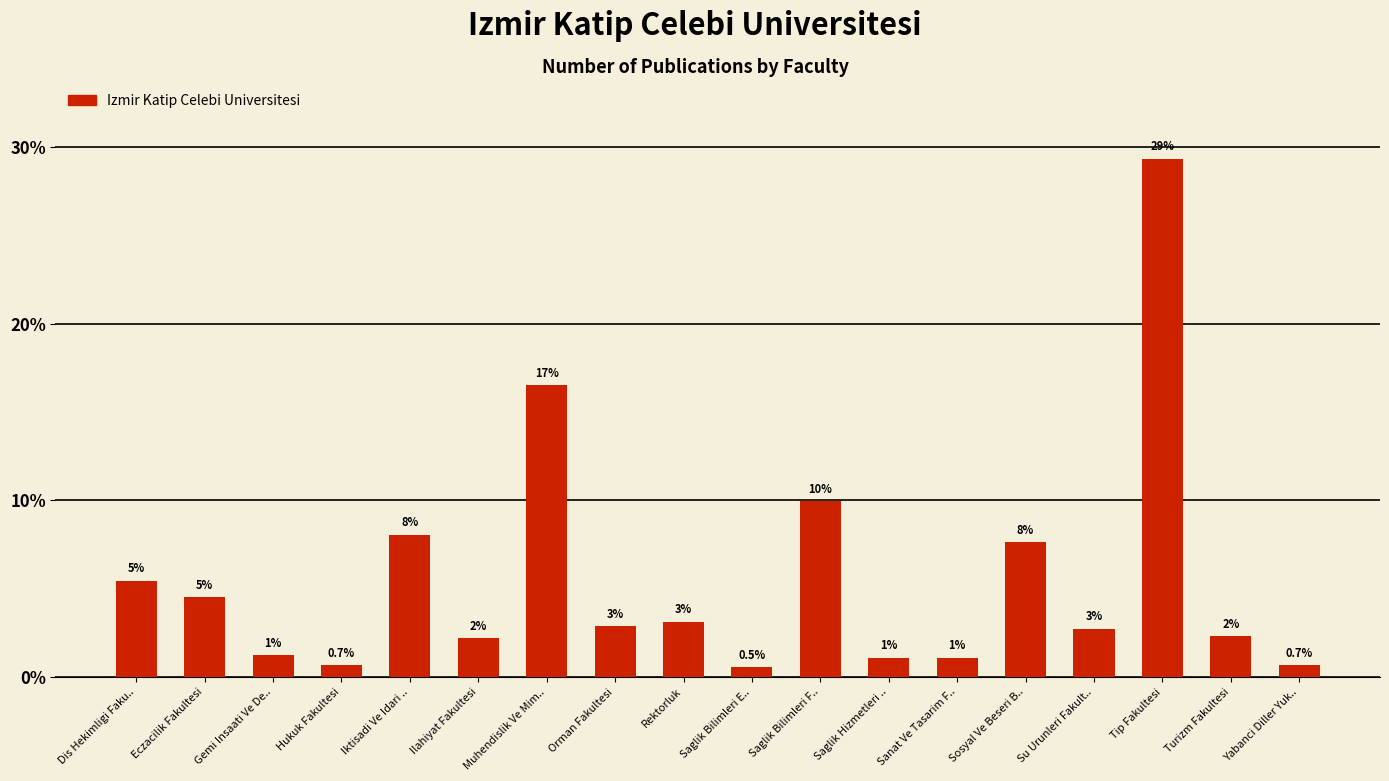

Are the bars horizontal?

No